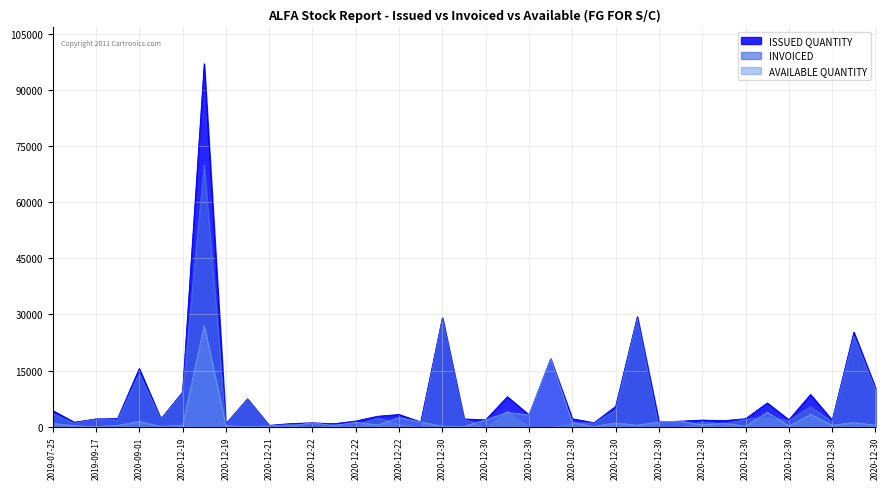

Which series has the largest range (max minus min)?

ISSUED QUANTITY